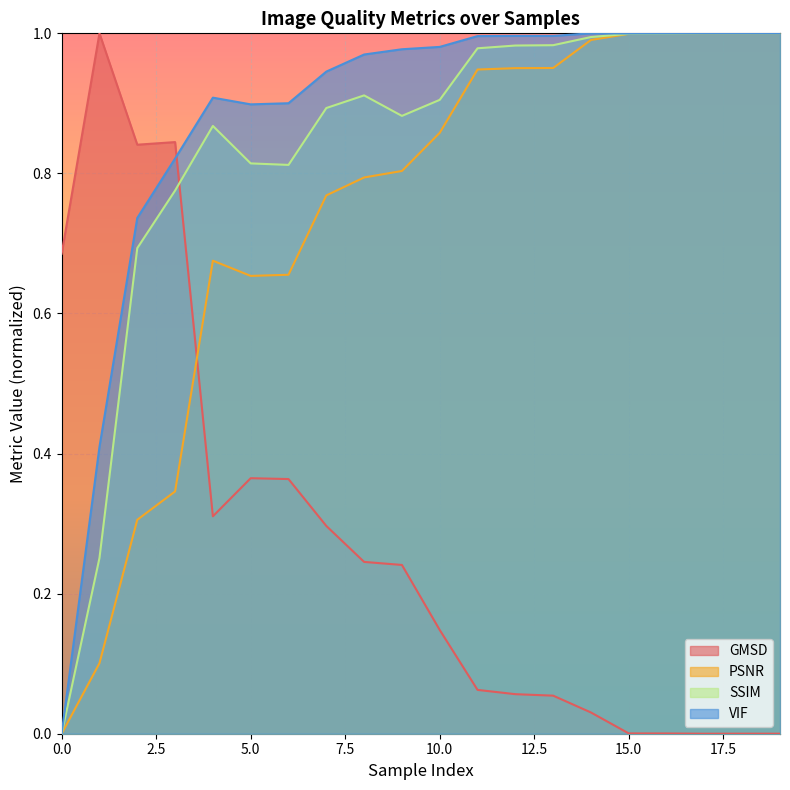

What is the value of the VIF point at the 15th from the left?

1.0